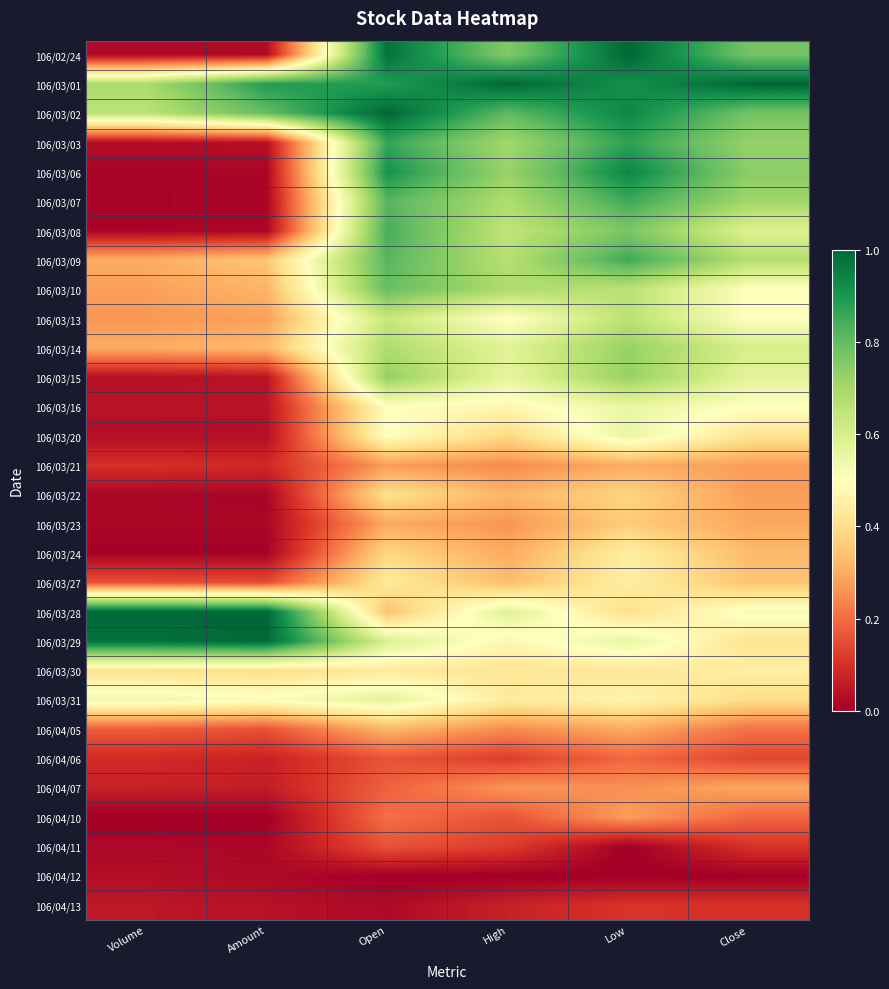

At which category is the sum across all series the highest?

Low